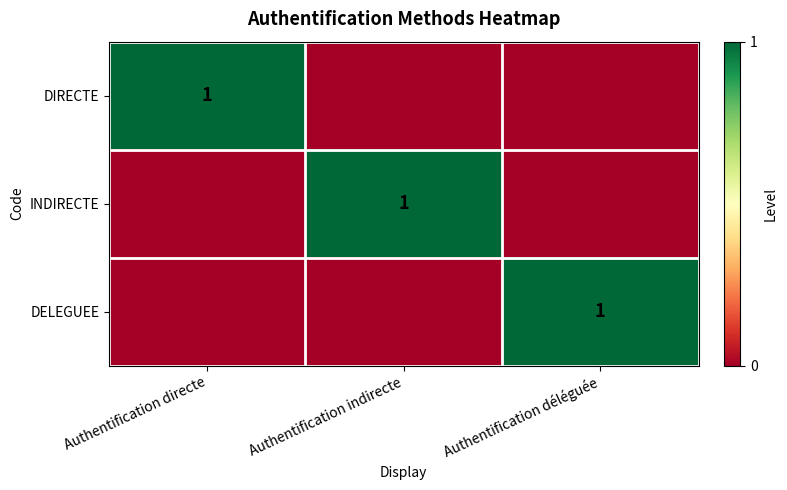

True or false: DELEGUEE has a value of 2 at Authentification déléguée.

False